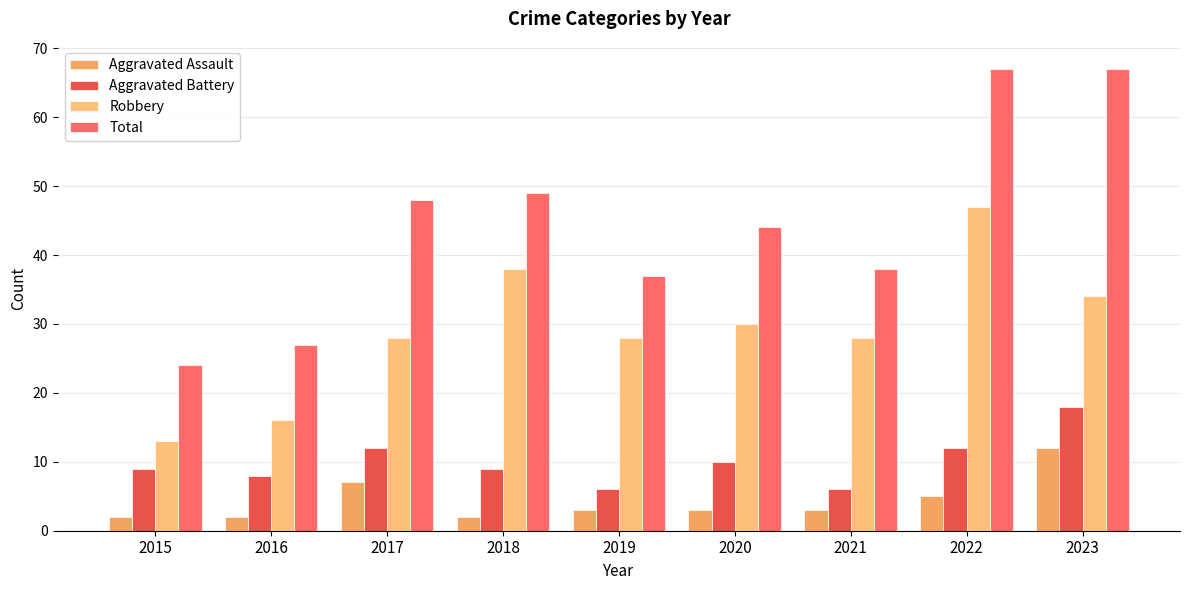

At how many categories does at least one series exceed 59?

2